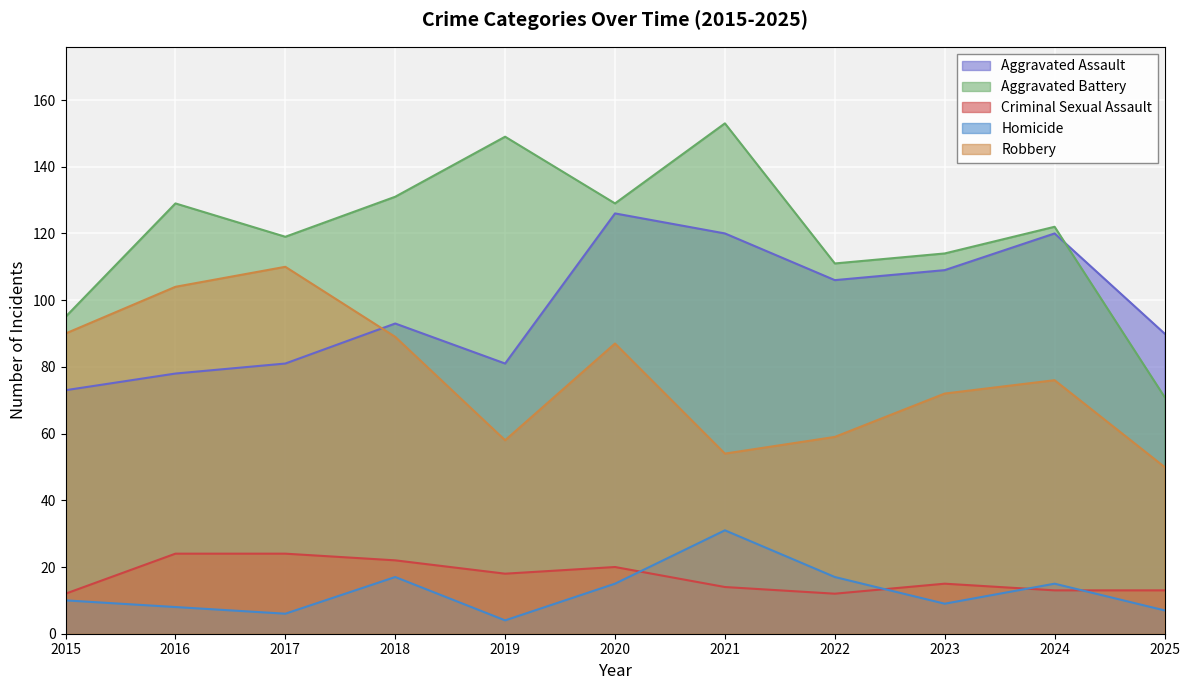

How many series are shown in this chart?

5